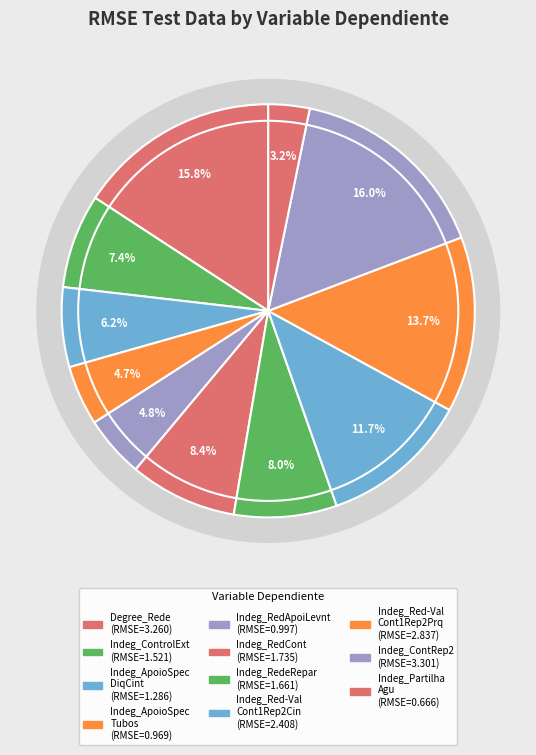

Which category has the biggest portion of the pie?

Indeg_ContRep2_DiqPrqCin